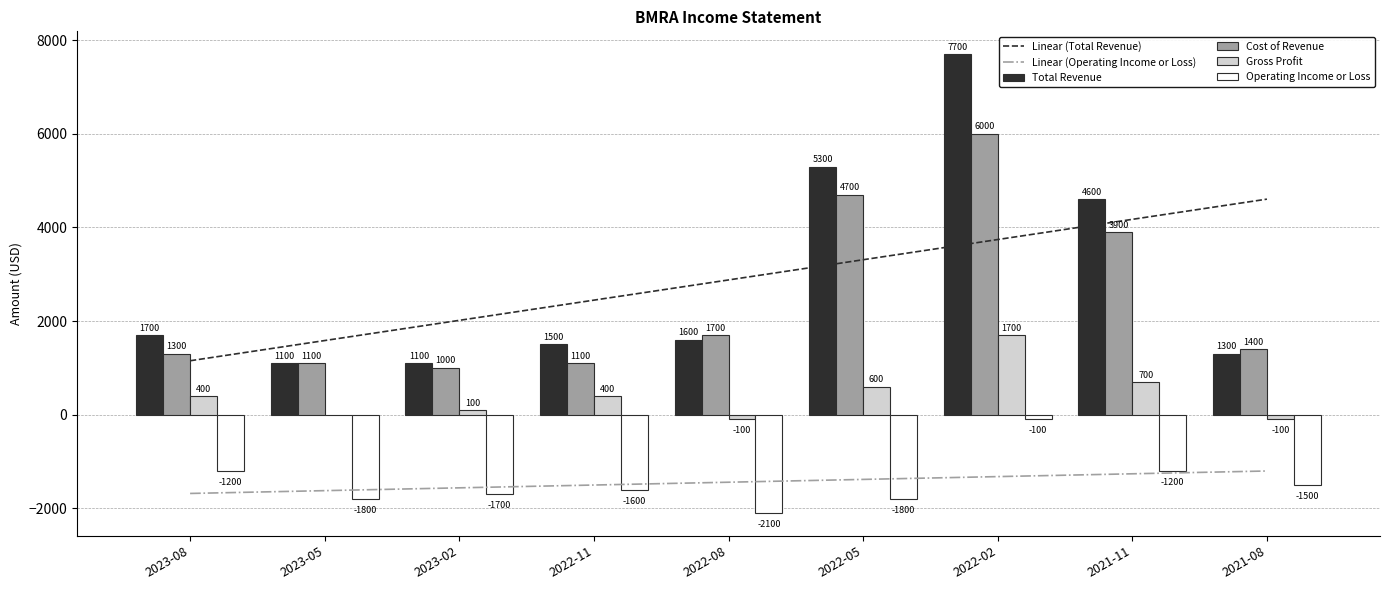

Is it true that Linear (Total Revenue) equals 7182.4 at 2021-11?

False